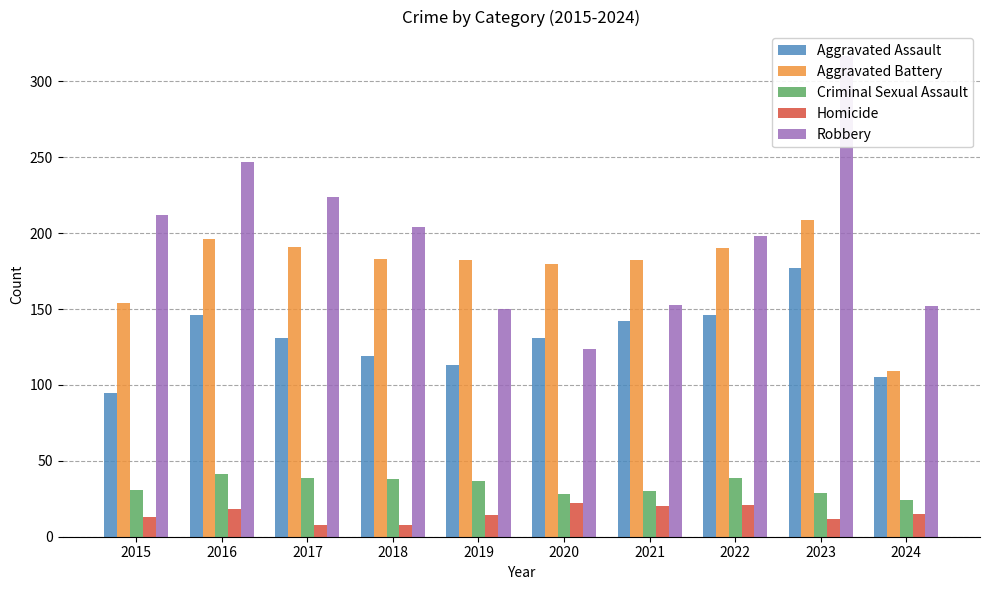

What is the sum of all Aggravated Battery values?

1776